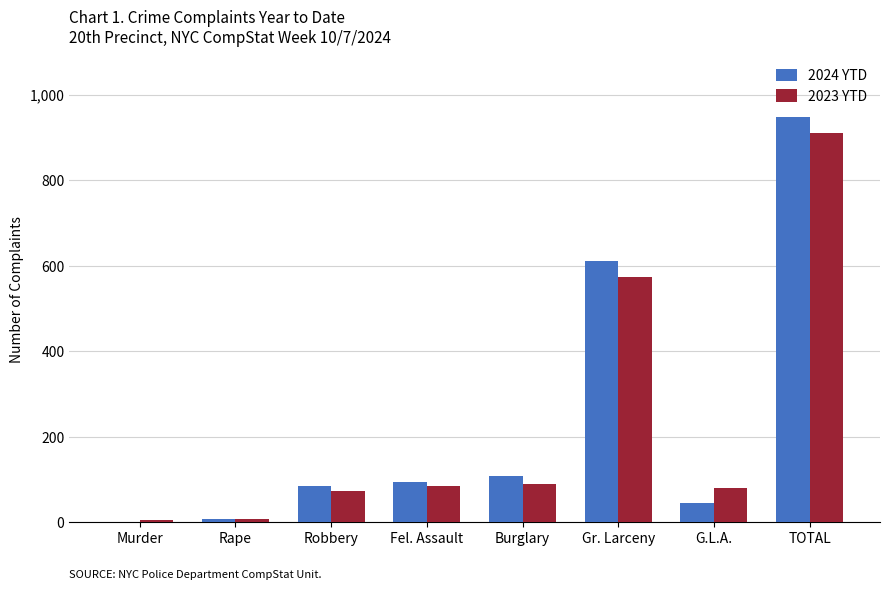

Which series has the widest spread of values?

2024 YTD